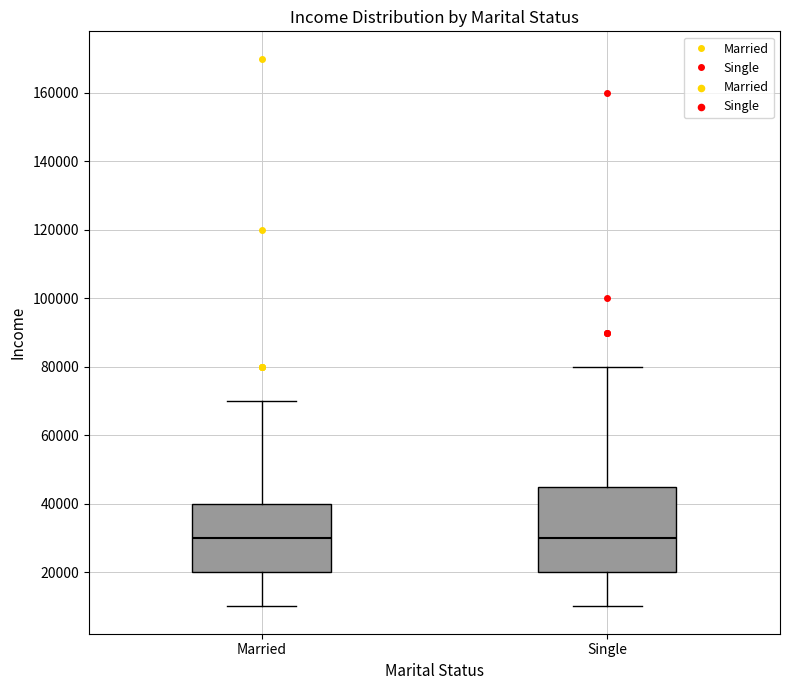

Which box is the tallest, from its lower edge to its upper edge?

Single